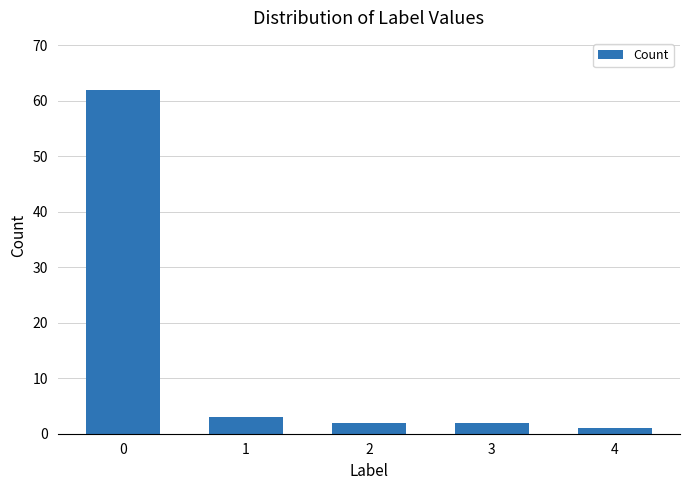

What is the value of the 2nd bar from the left?

3